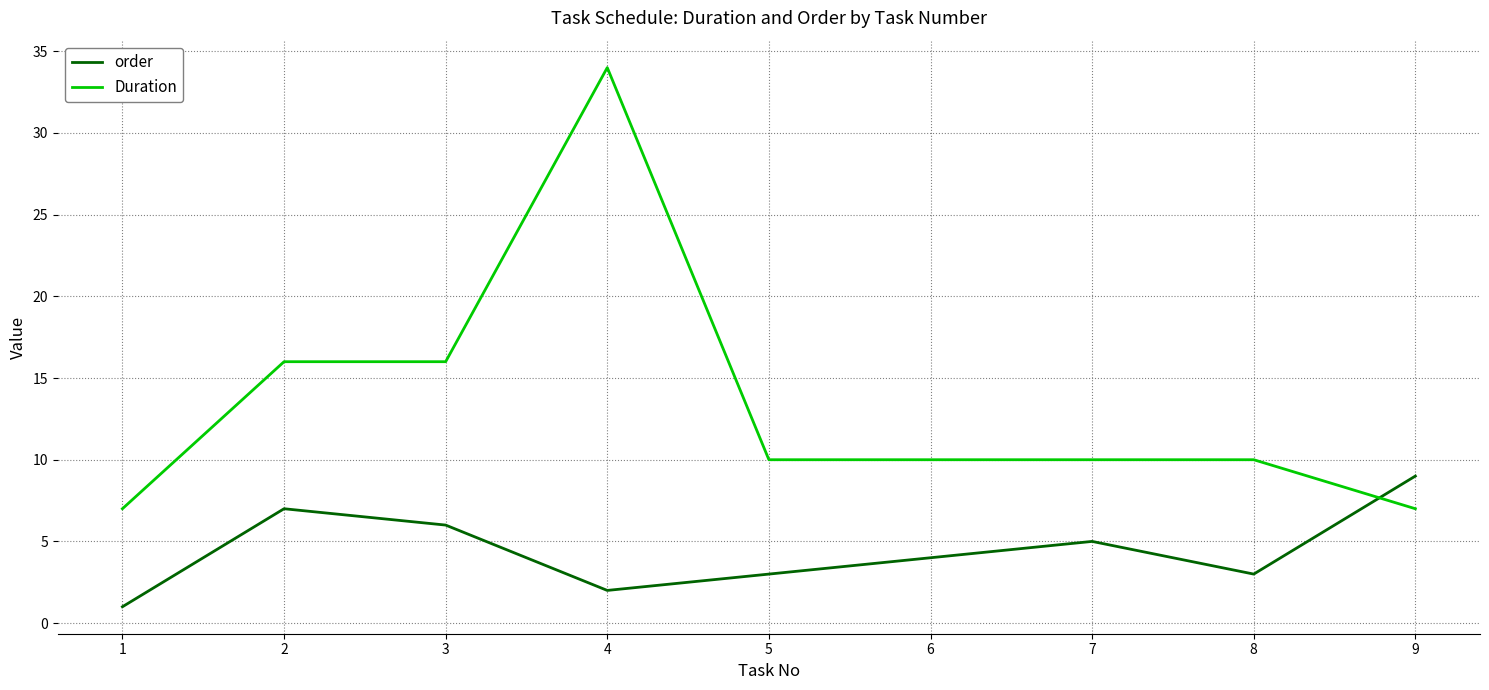

Which series has the largest total across all categories?

Duration